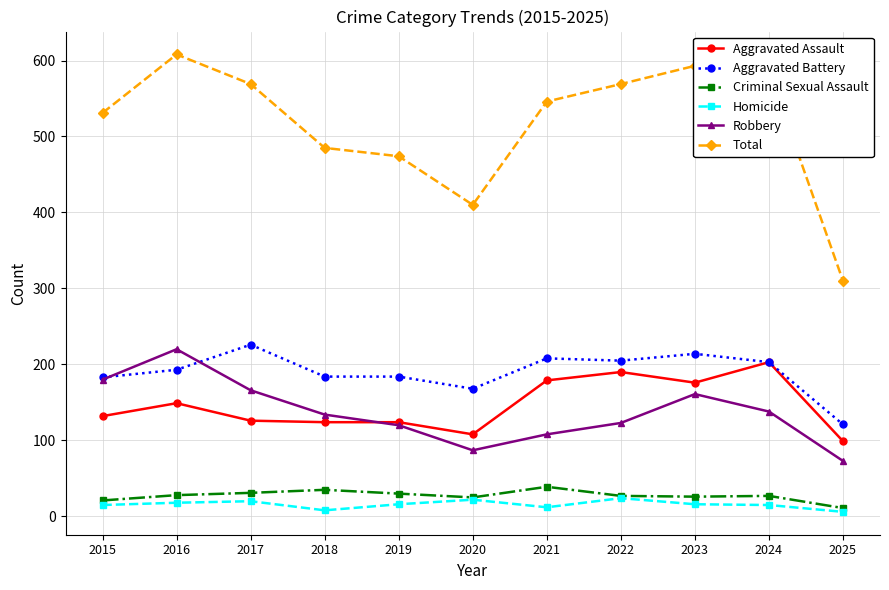

True or false: Aggravated Battery and Robbery intersect in this chart.

True